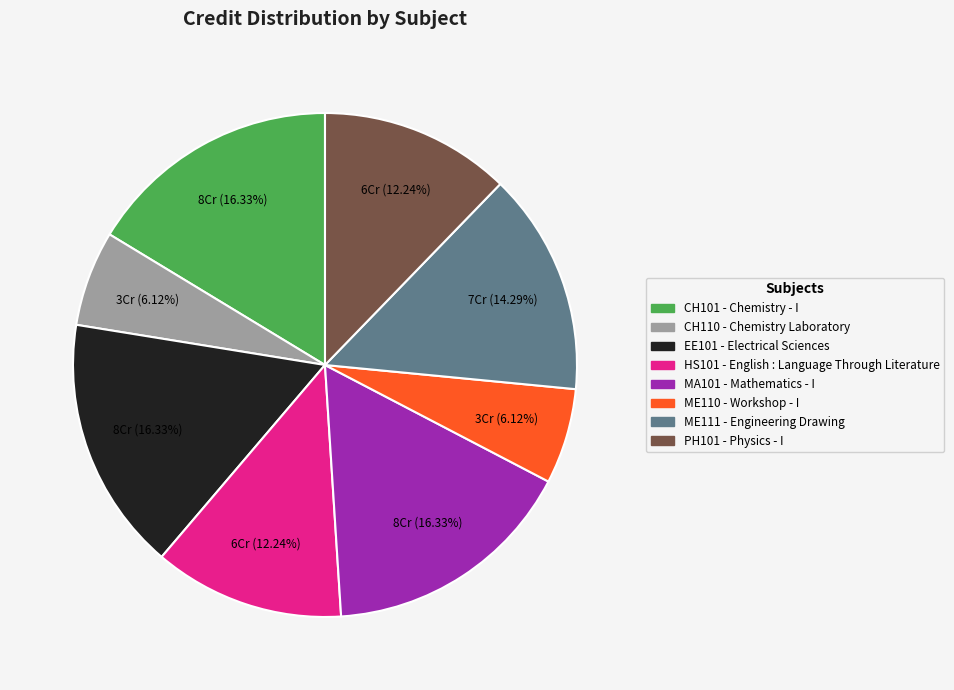

Is there a majority slice in this chart?

No